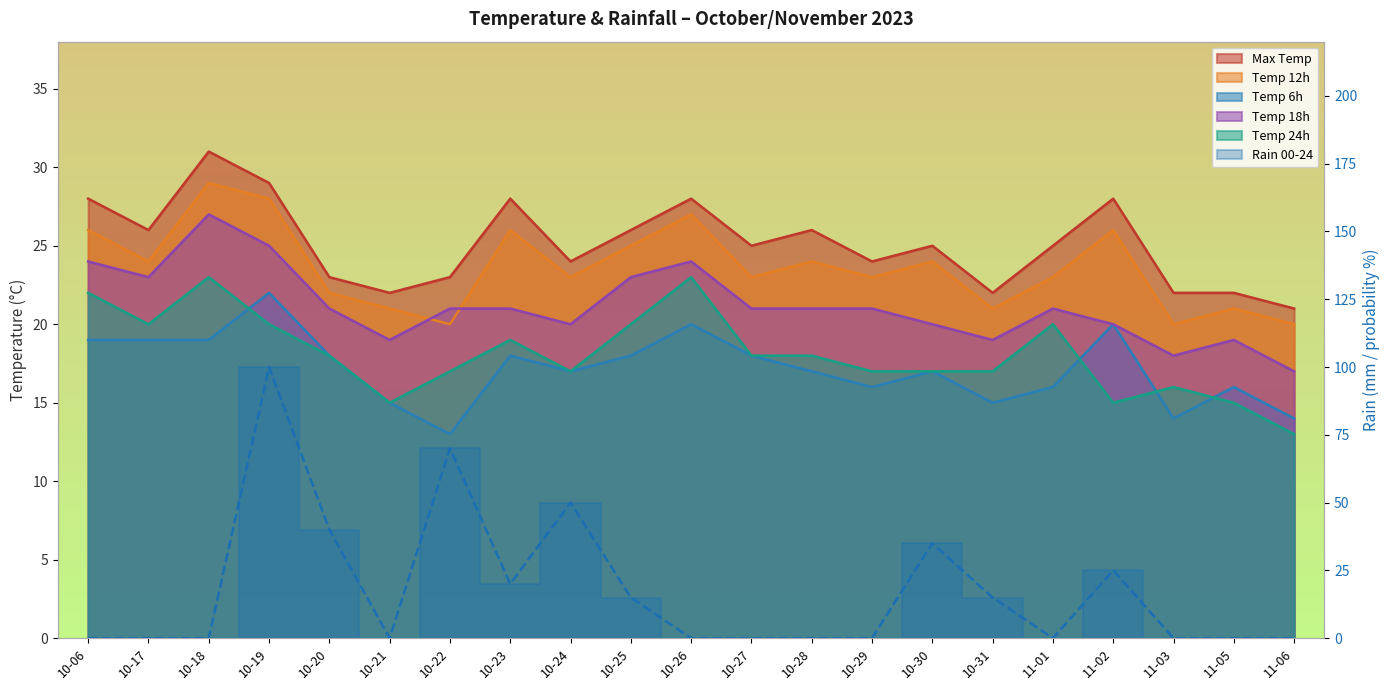

What position from the right is 10-31?

6